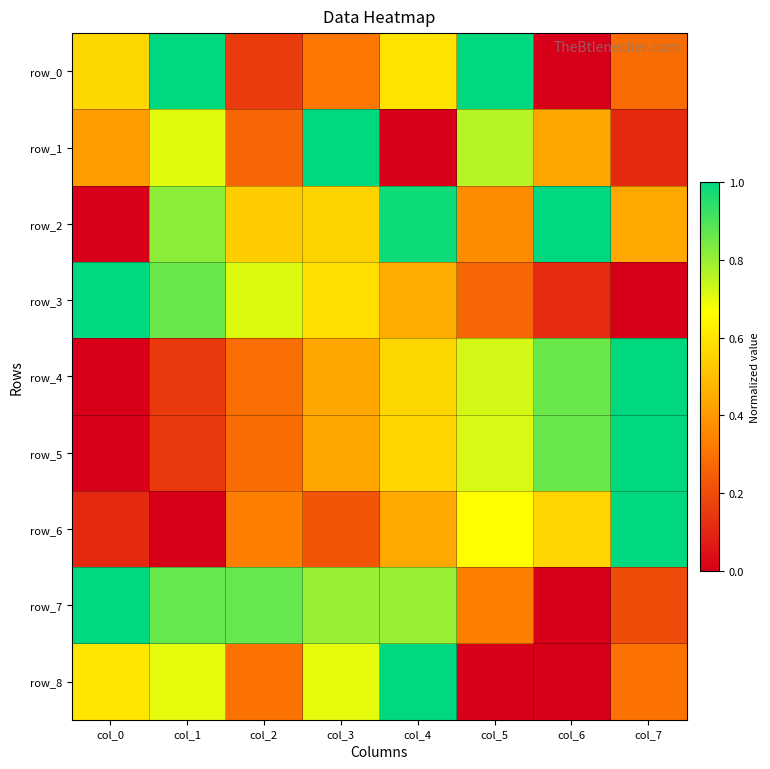

List the labels in order of row_6 value, smallest first.

col_1, col_0, col_3, col_2, col_4, col_6, col_5, col_7